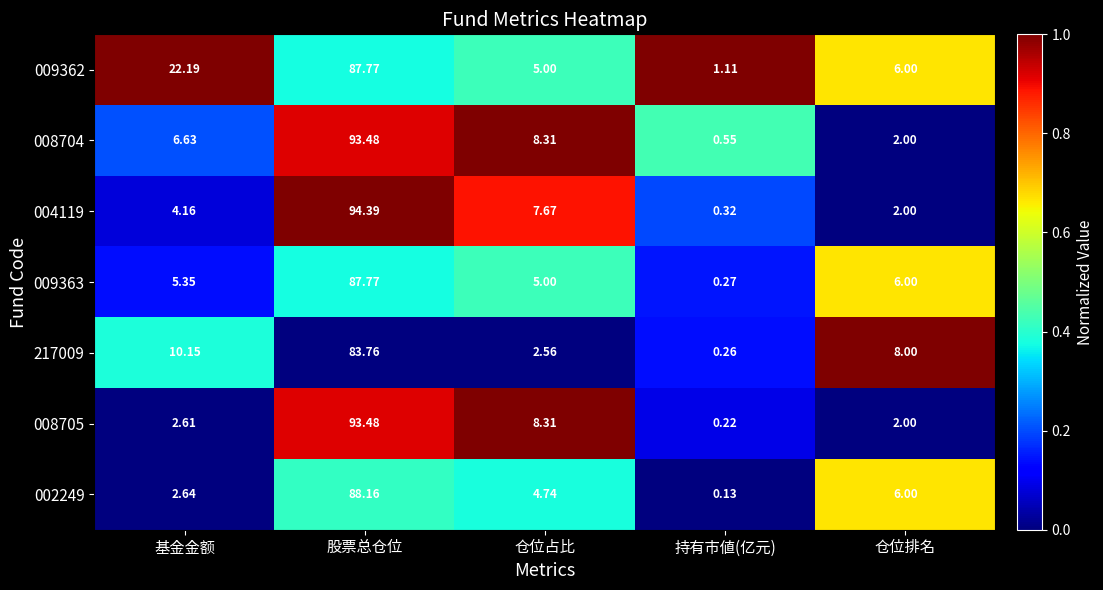

Where does the 004119 series first go above 4?

基金金额